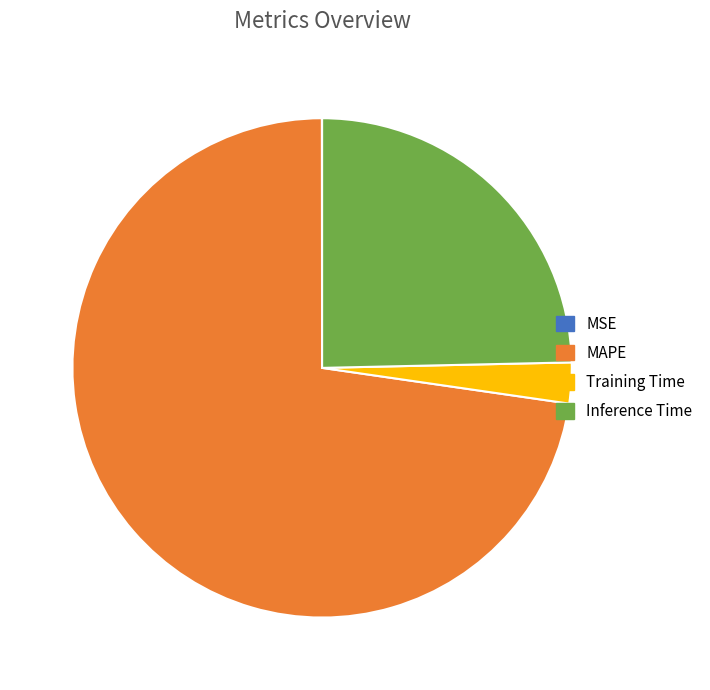

Does any single category account for the majority?

Yes